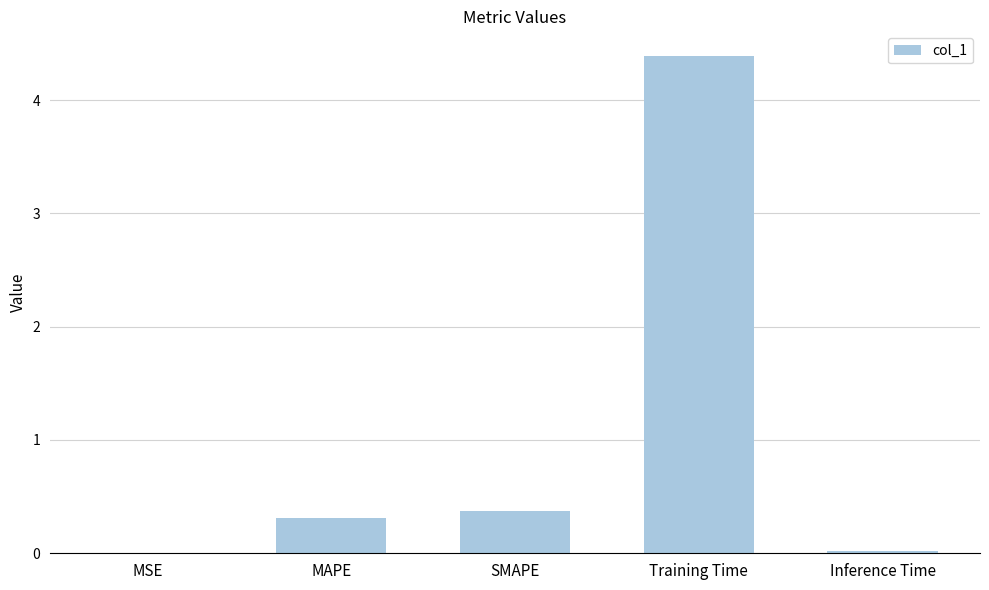

Which label corresponds to the largest value in the chart?

Training Time